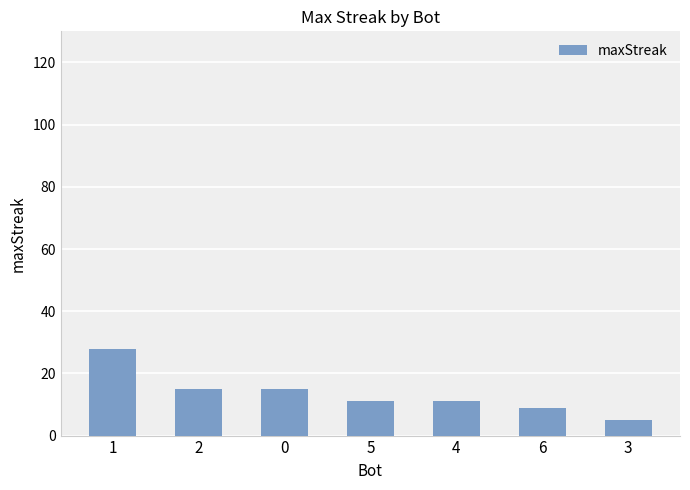

What is the label of the 1st bar from the right?

3